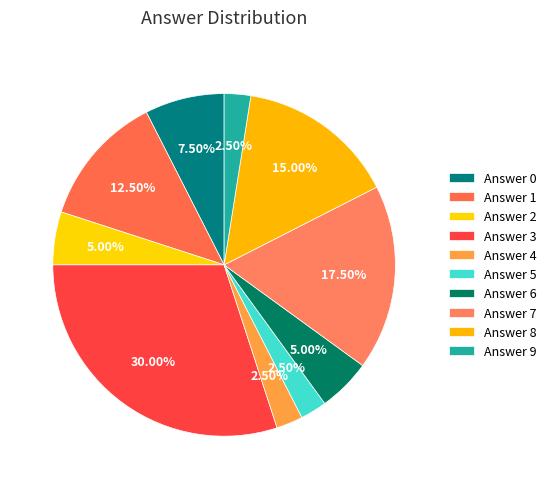

What is the largest slice in the pie chart?

Answer 3